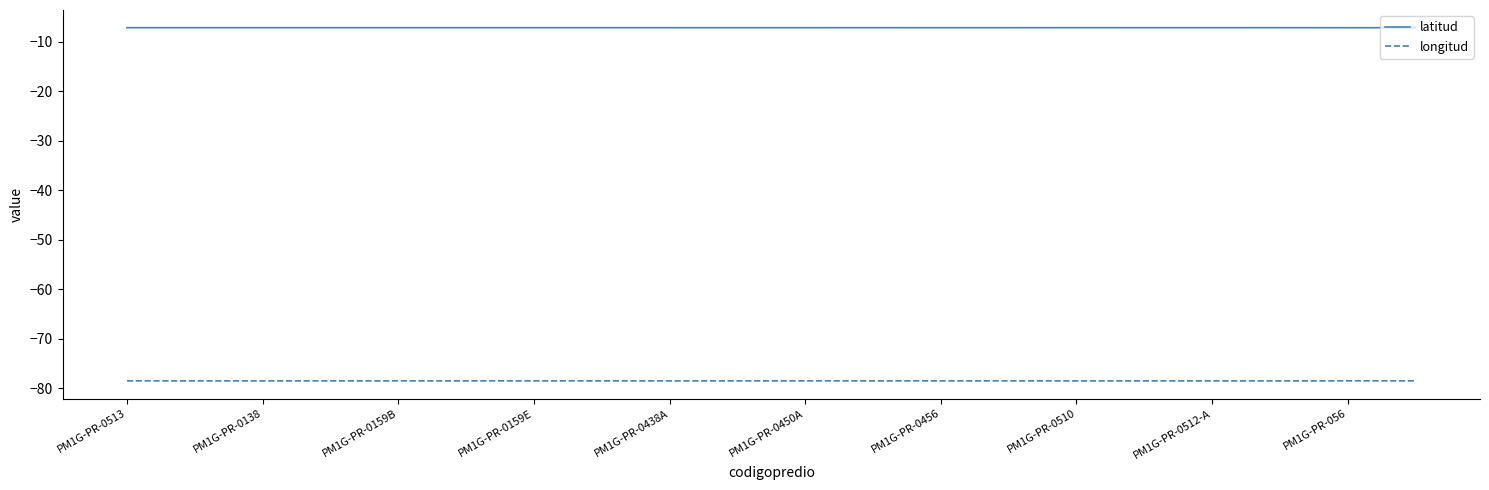

What is the greatest value displayed?

-7.1